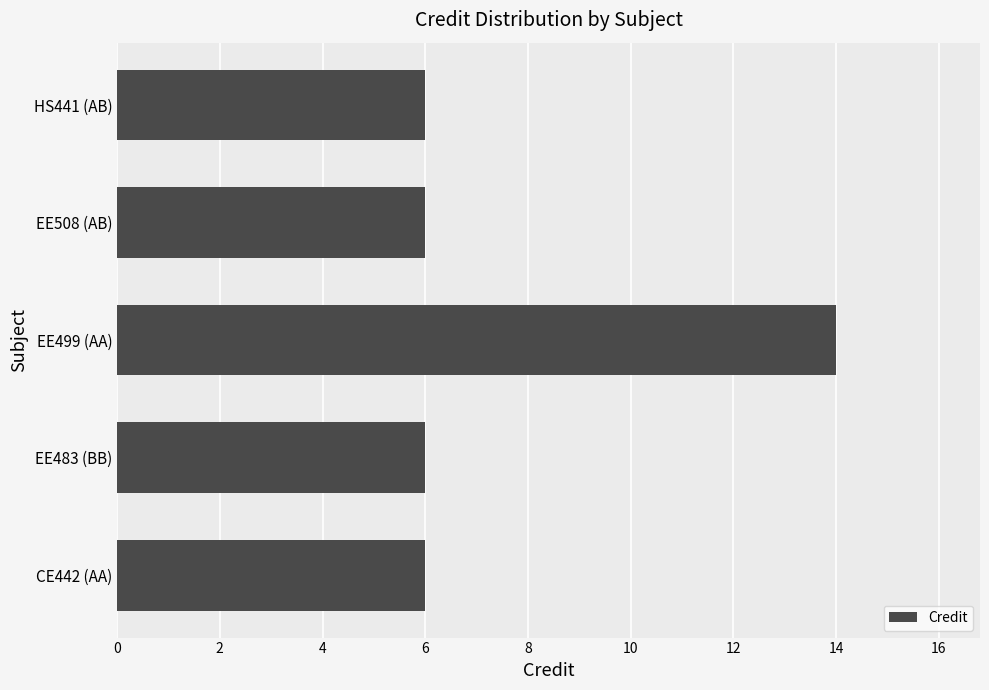

Reading bottom to top, transcribe all the data shown in this chart.

CE442 (AA)=6	EE483 (BB)=6	EE499 (AA)=14	EE508 (AB)=6	HS441 (AB)=6